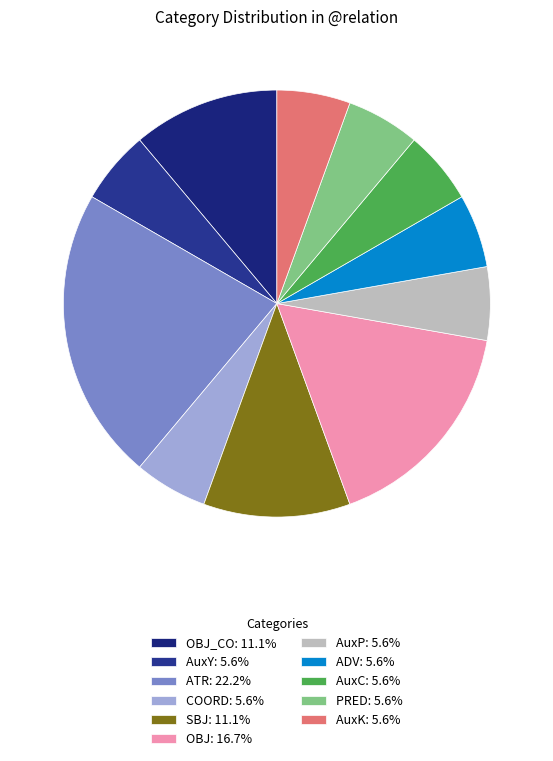

How many slices are in this pie chart?

11